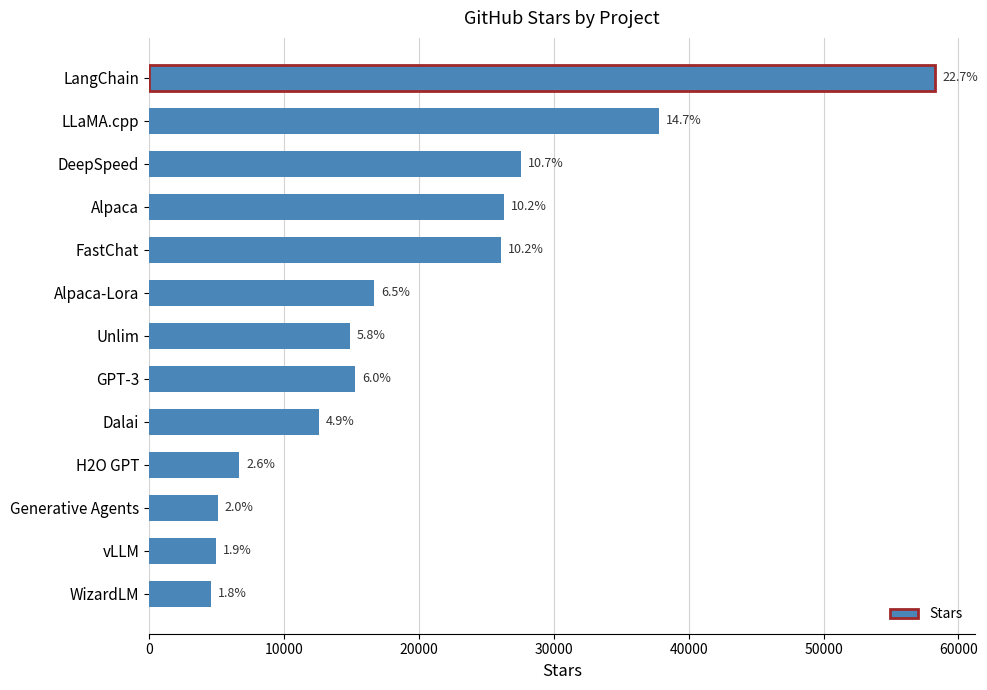

Does the chart contain any negative values?

No